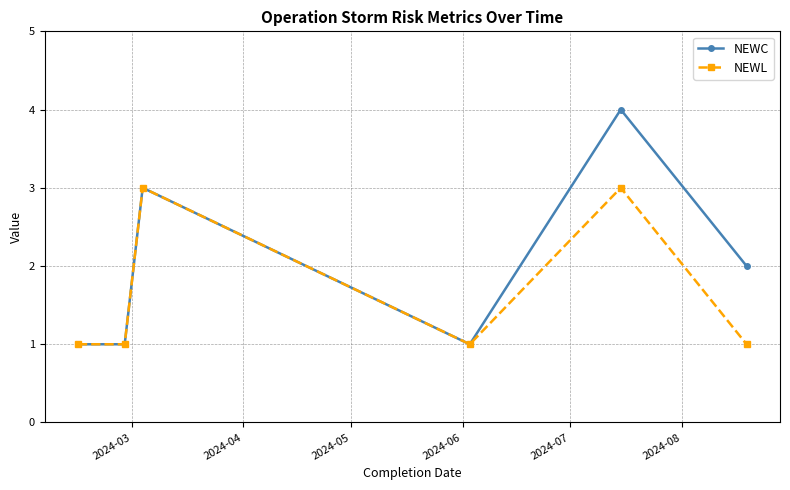

Which series has the largest total across all categories?

NEWC